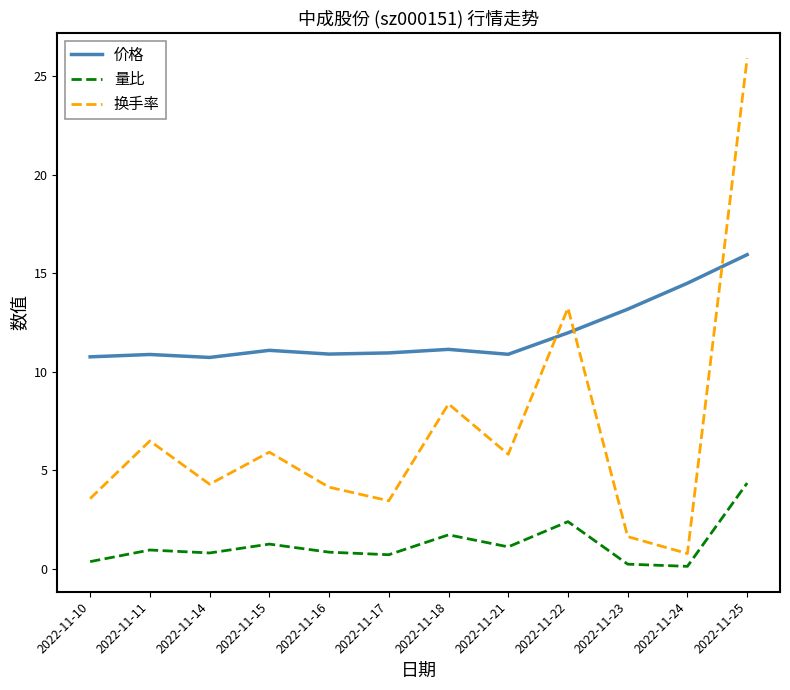

Is it true that 价格 equals 25.3 at 2022-11-25?

False